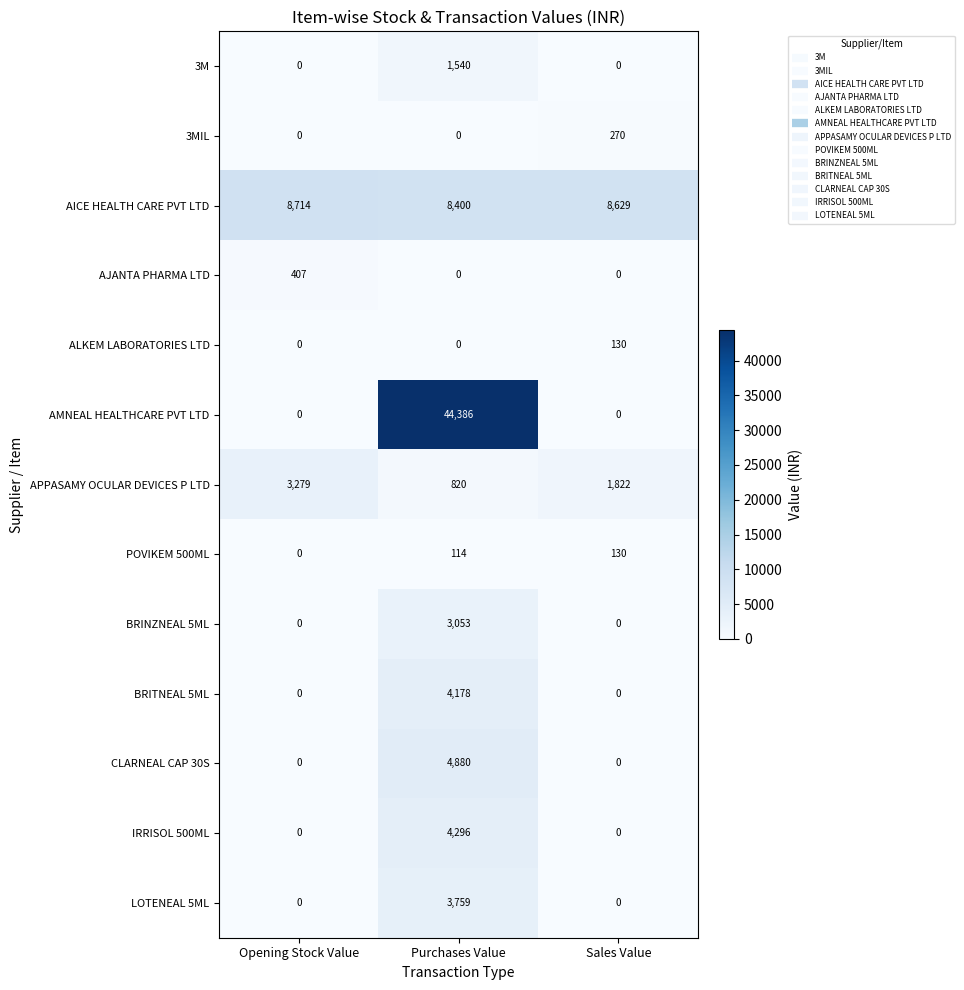

Which series has the largest range (max minus min)?

AMNEAL HEALTHCARE PVT LTD